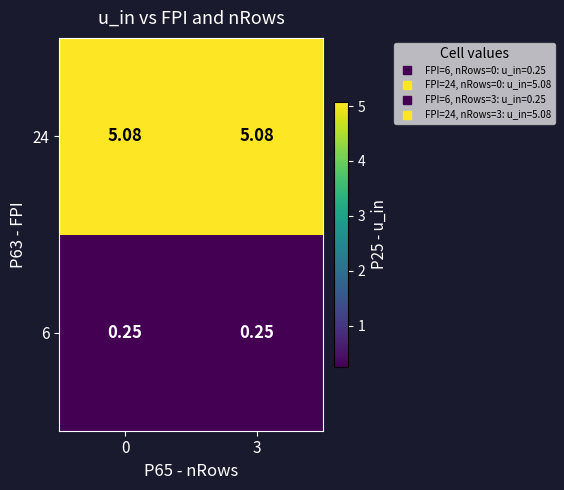

Is the value of 24 at 0 greater than the value of 6 at 3?

Yes